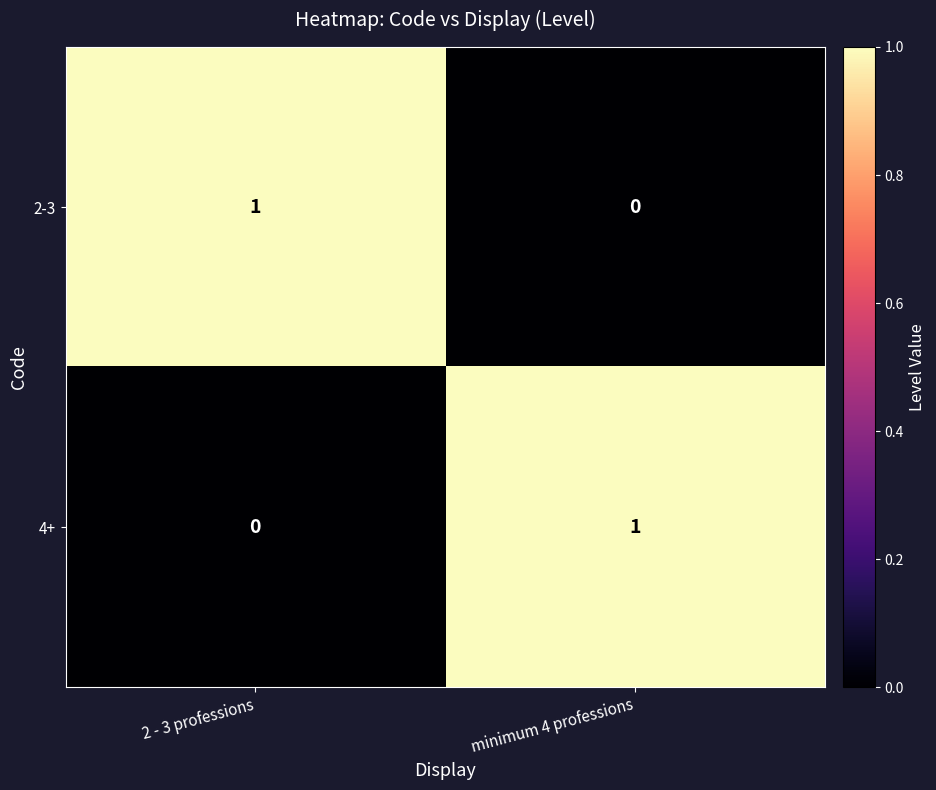

What is the difference between the highest and lowest values at 2 - 3 professions?

1